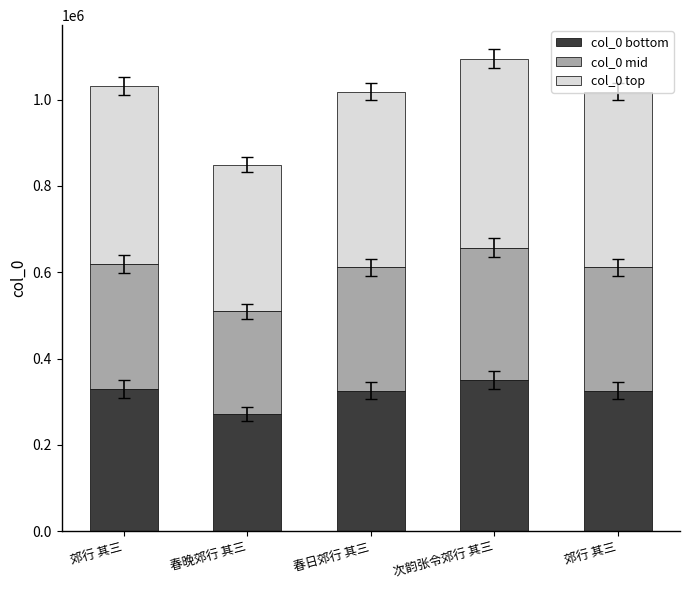

What are all the series names shown in the legend?

col_0 bottom, col_0 mid, col_0 top